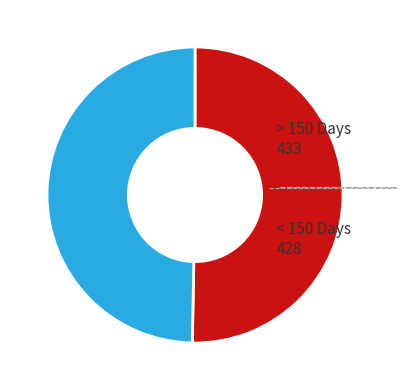

How many segments does this pie chart have?

2